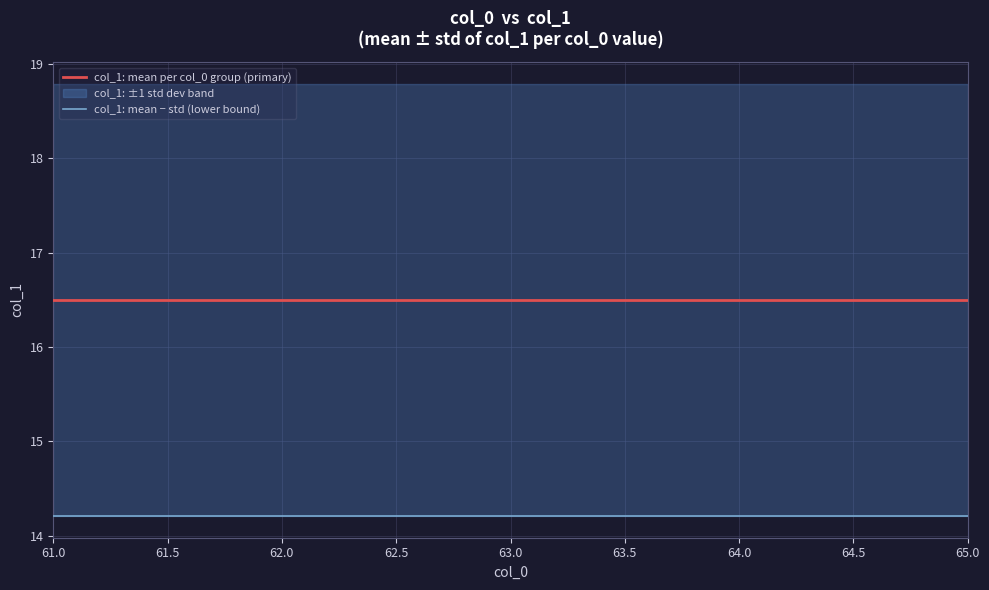

What is the label of the 5th point from the right?

61.0